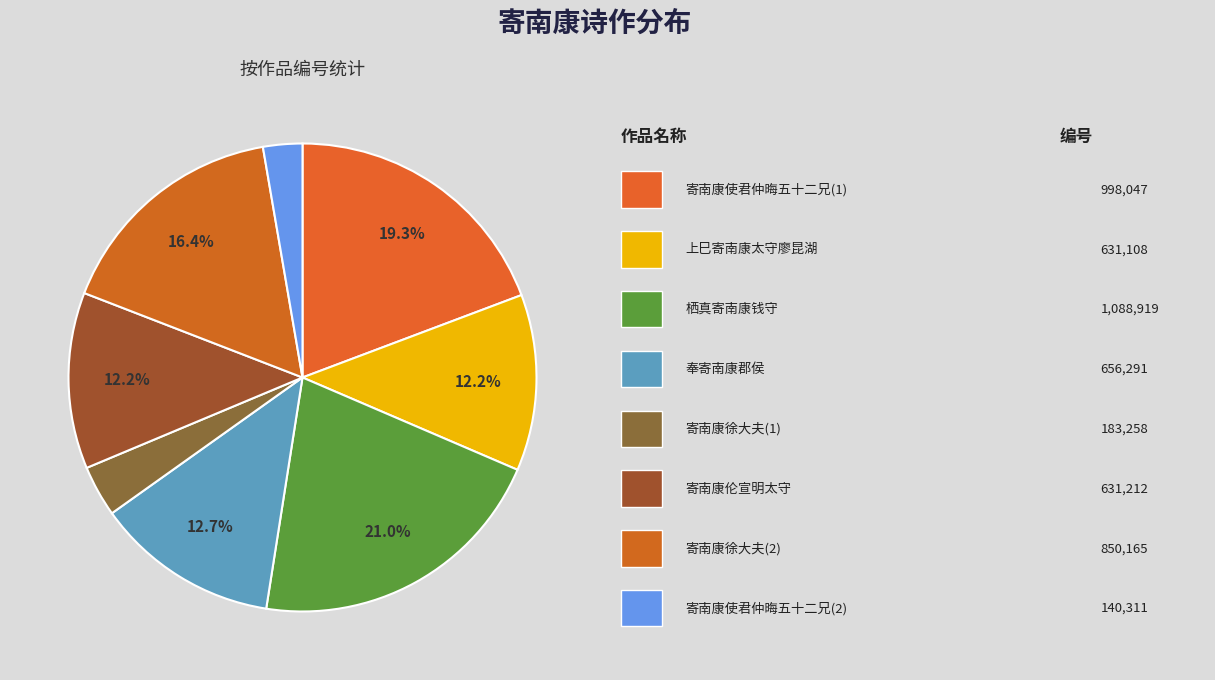

Count the number of slices in the pie.

8